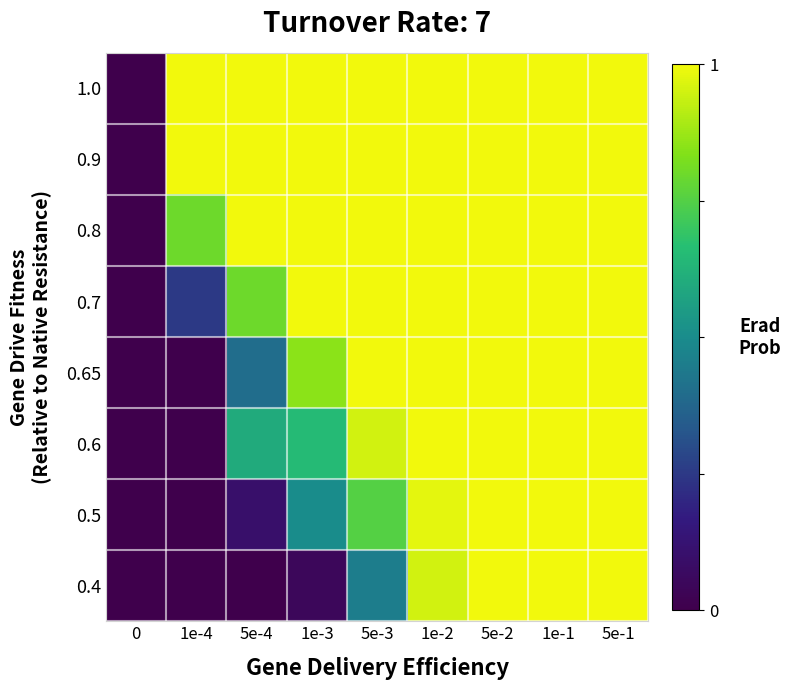

Reading left to right, what are all the values shown in this chart?

0.4: 0=0.0	1e-4=0.0	5e-4=0.0	1e-3=0.1	5e-3=0.5	1e-2=0.9	5e-2=1.0	1e-1=1.0	5e-1=1.0
0.5: 0=0.0	1e-4=0.0	5e-4=0.1	1e-3=0.5	5e-3=0.8	1e-2=1.0	5e-2=1.0	1e-1=1.0	5e-1=1.0
0.6: 0=0.0	1e-4=0.0	5e-4=0.6	1e-3=0.7	5e-3=0.9	1e-2=1.0	5e-2=1.0	1e-1=1.0	5e-1=1.0
0.65: 0=0.0	1e-4=0.0	5e-4=0.4	1e-3=0.8	5e-3=1.0	1e-2=1.0	5e-2=1.0	1e-1=1.0	5e-1=1.0
0.7: 0=0.0	1e-4=0.2	5e-4=0.8	1e-3=1.0	5e-3=1.0	1e-2=1.0	5e-2=1.0	1e-1=1.0	5e-1=1.0
0.8: 0=0.0	1e-4=0.8	5e-4=1.0	1e-3=1.0	5e-3=1.0	1e-2=1.0	5e-2=1.0	1e-1=1.0	5e-1=1.0
0.9: 0=0.0	1e-4=1.0	5e-4=1.0	1e-3=1.0	5e-3=1.0	1e-2=1.0	5e-2=1.0	1e-1=1.0	5e-1=1.0
1.0: 0=0.0	1e-4=1.0	5e-4=1.0	1e-3=1.0	5e-3=1.0	1e-2=1.0	5e-2=1.0	1e-1=1.0	5e-1=1.0